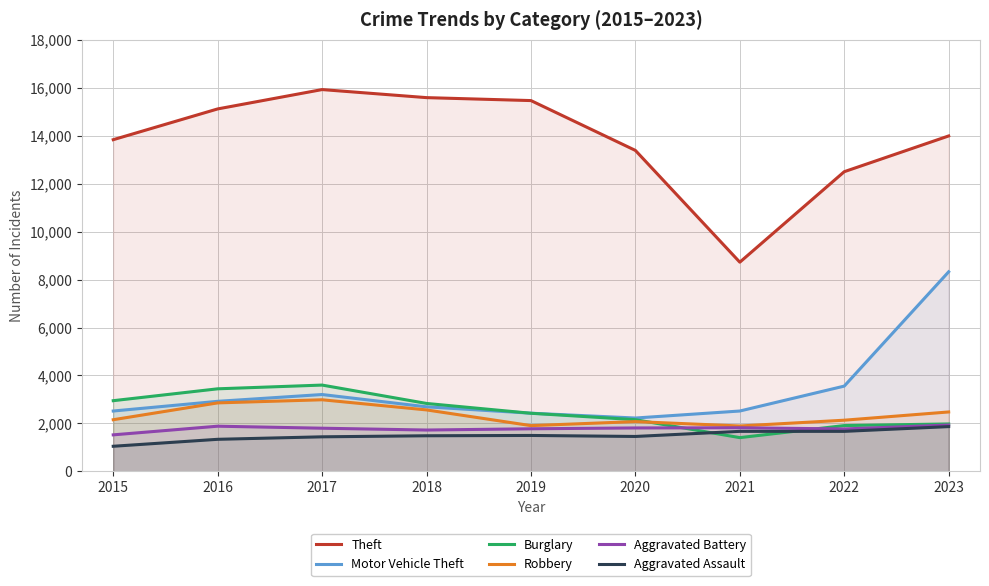

What is the minimum value shown in the chart?

1048